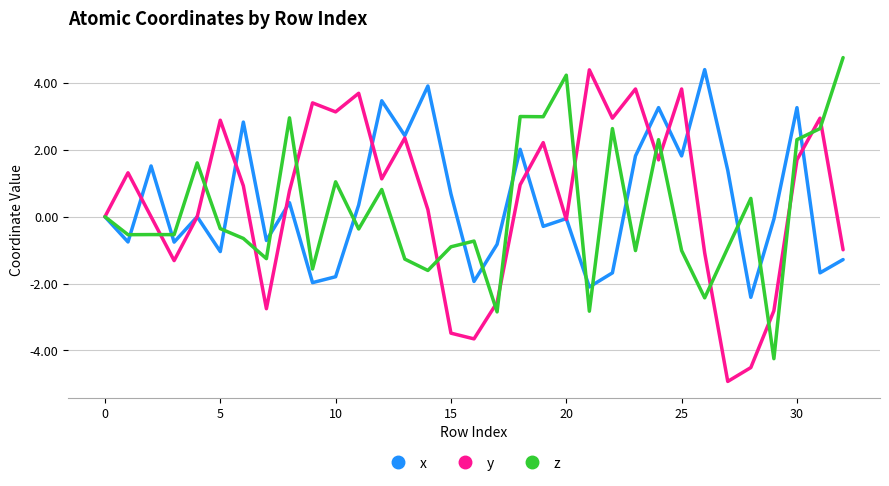

What is the smallest value displayed?

-4.9